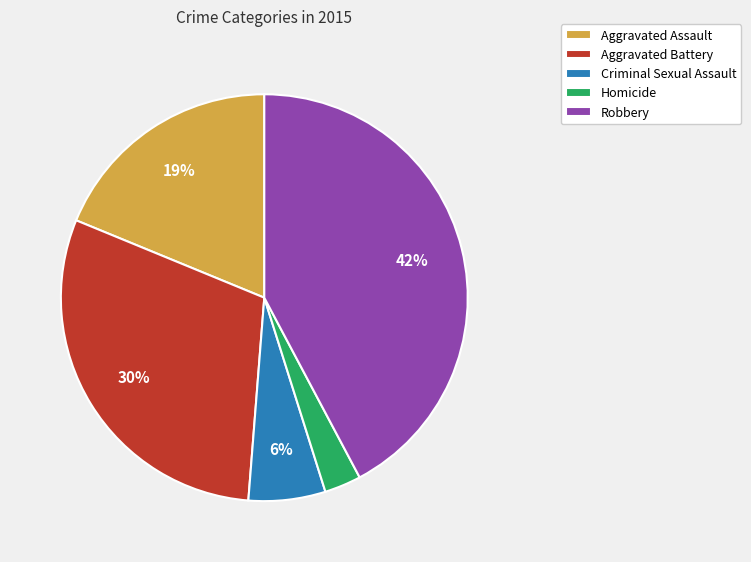

What is the smallest slice in the pie chart?

Homicide